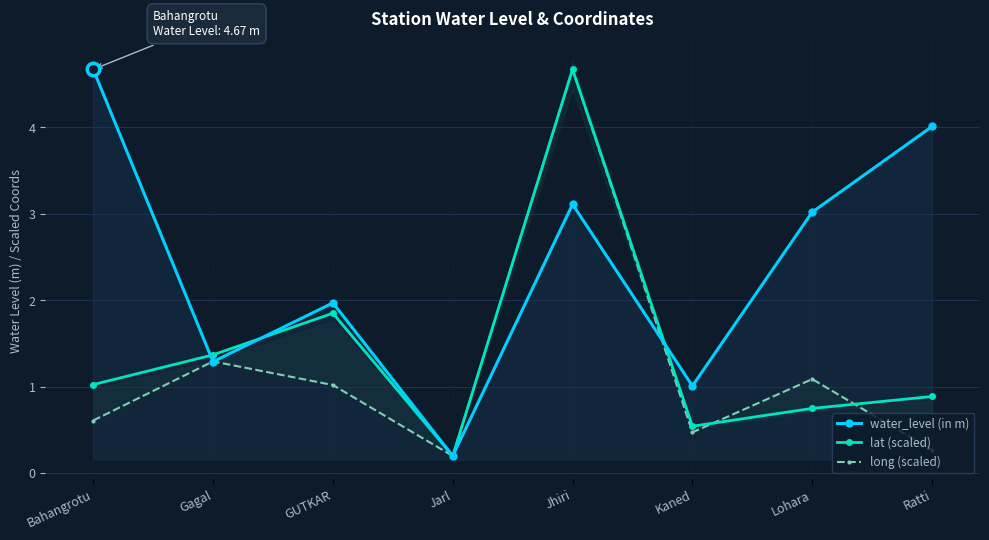

Which series has the largest range (max minus min)?

water_level (in m)